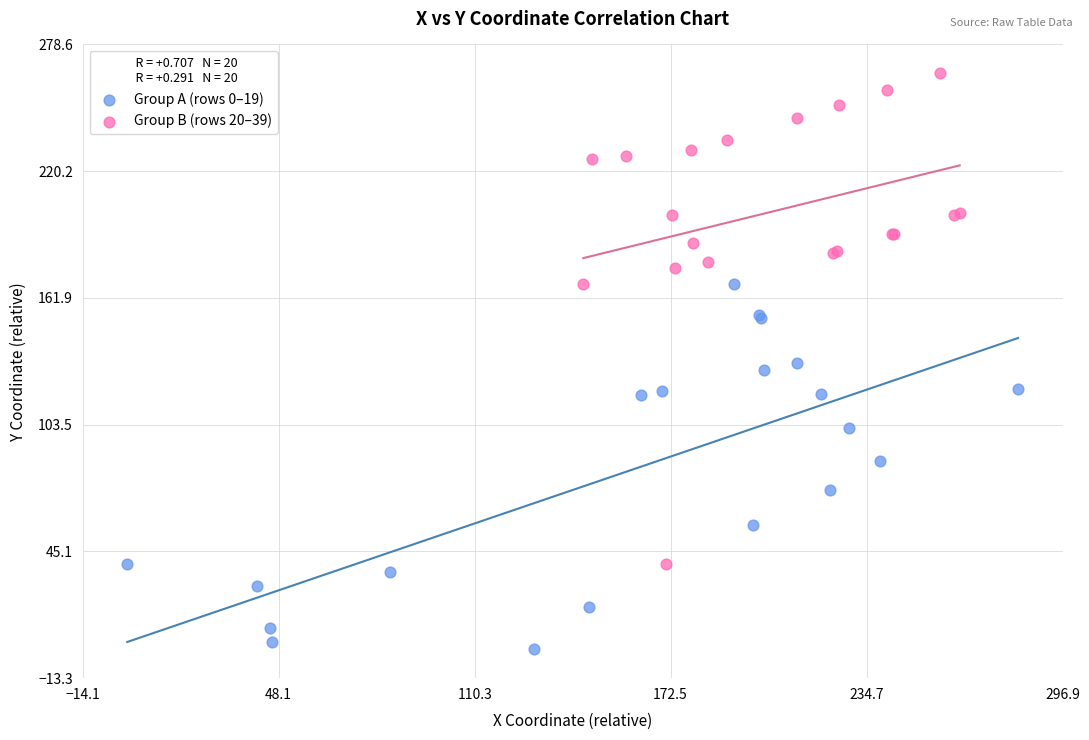

Which series has the widest spread of Y values?

Group B (rows 20–39)